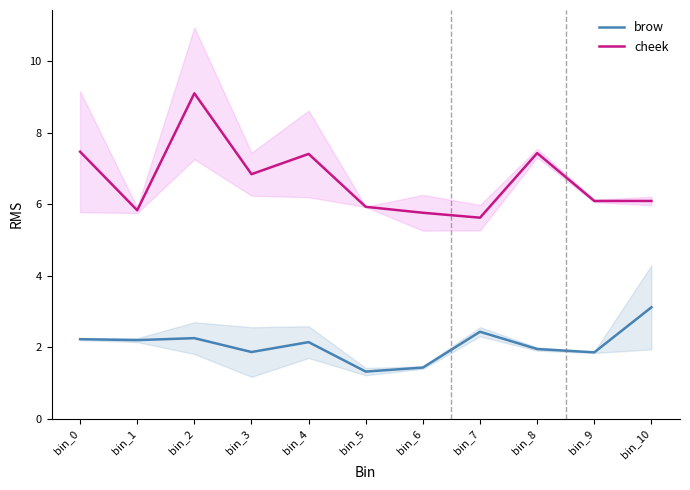

What is the value of the cheek point at the 11th from the left?

6.1